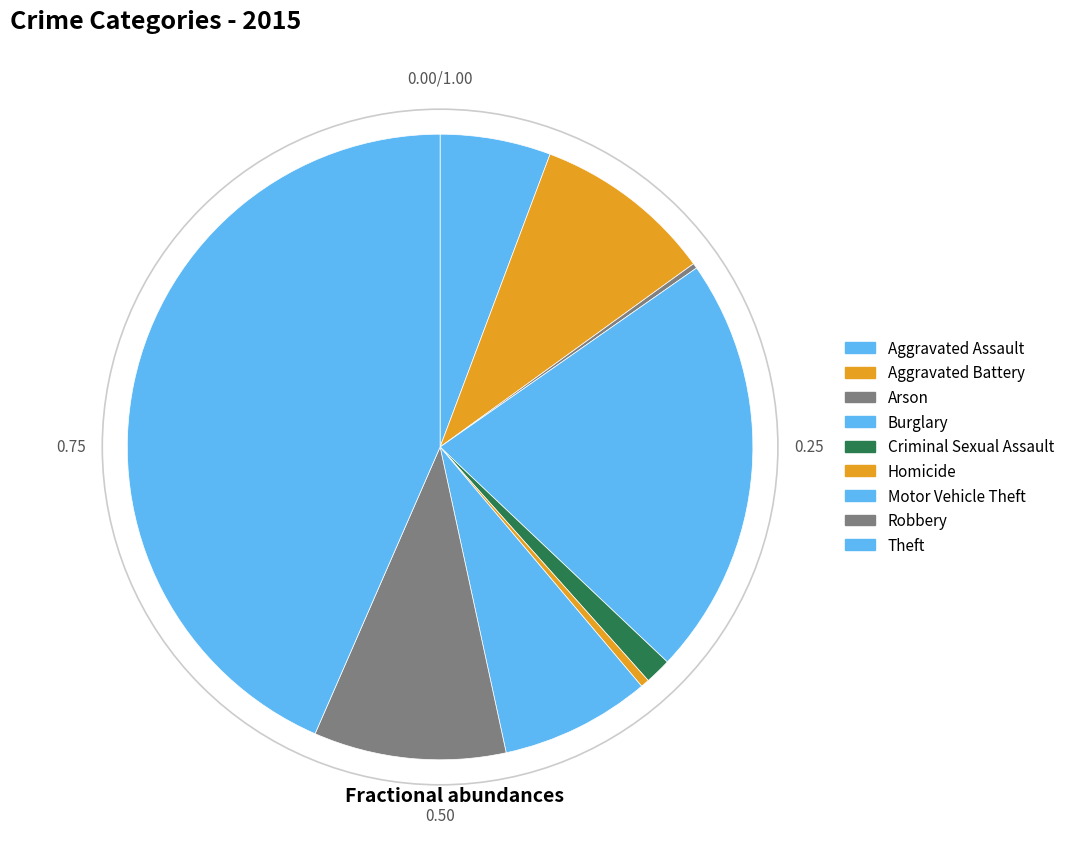

Which category has the biggest portion of the pie?

Theft